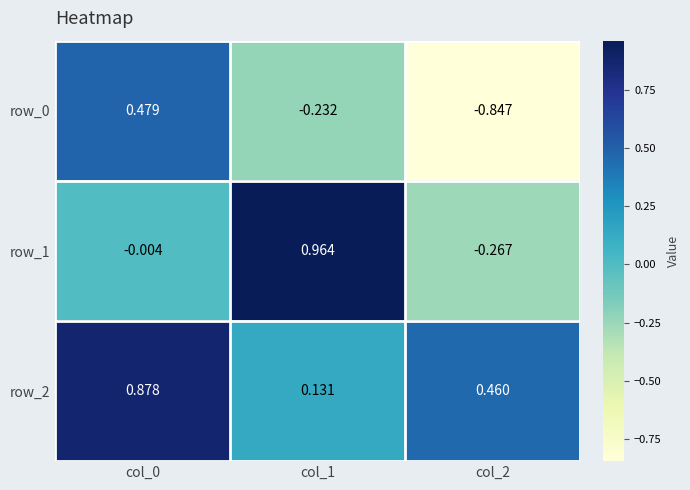

Is the value of row_2 at col_1 greater than the value of row_0 at col_0?

No